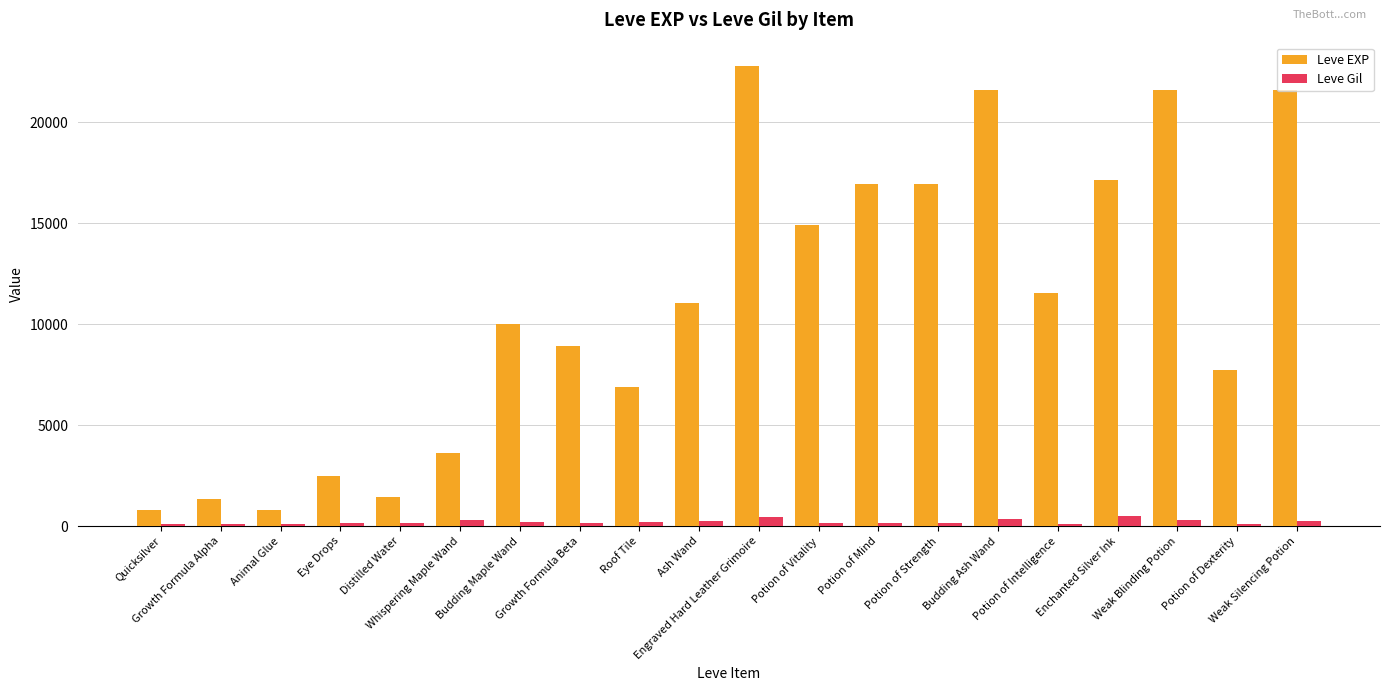

What position from the left is Quicksilver?

1